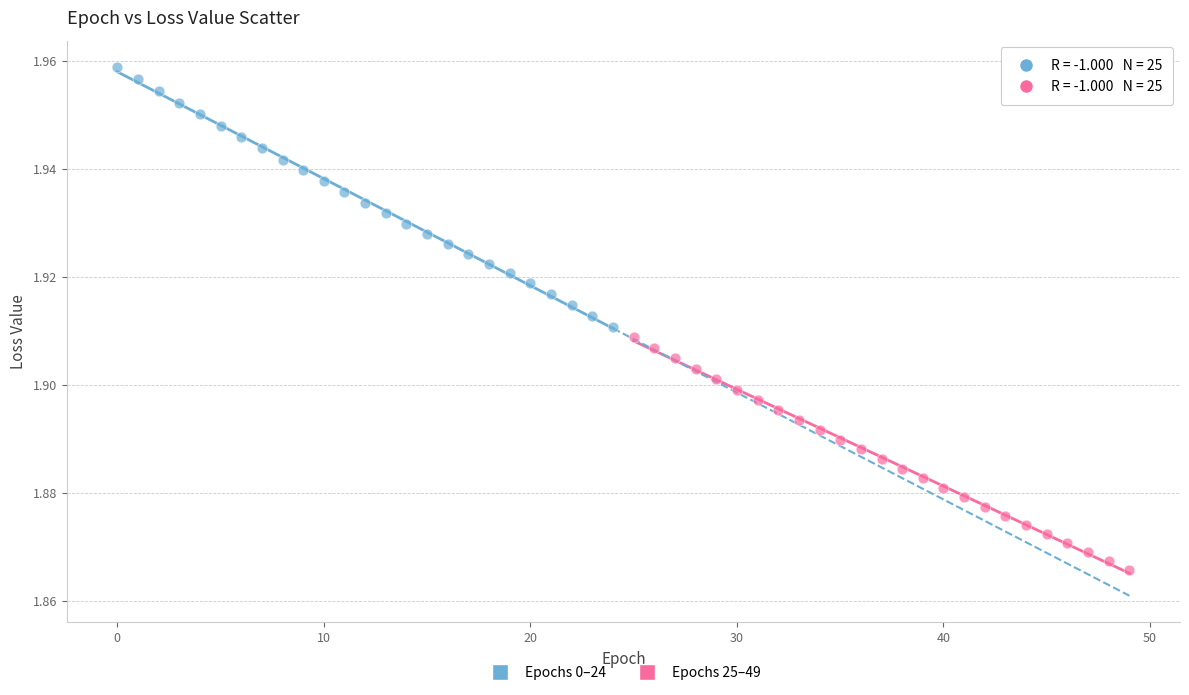

What are all the series names shown in the legend?

Epochs 0–24, Epochs 25–49